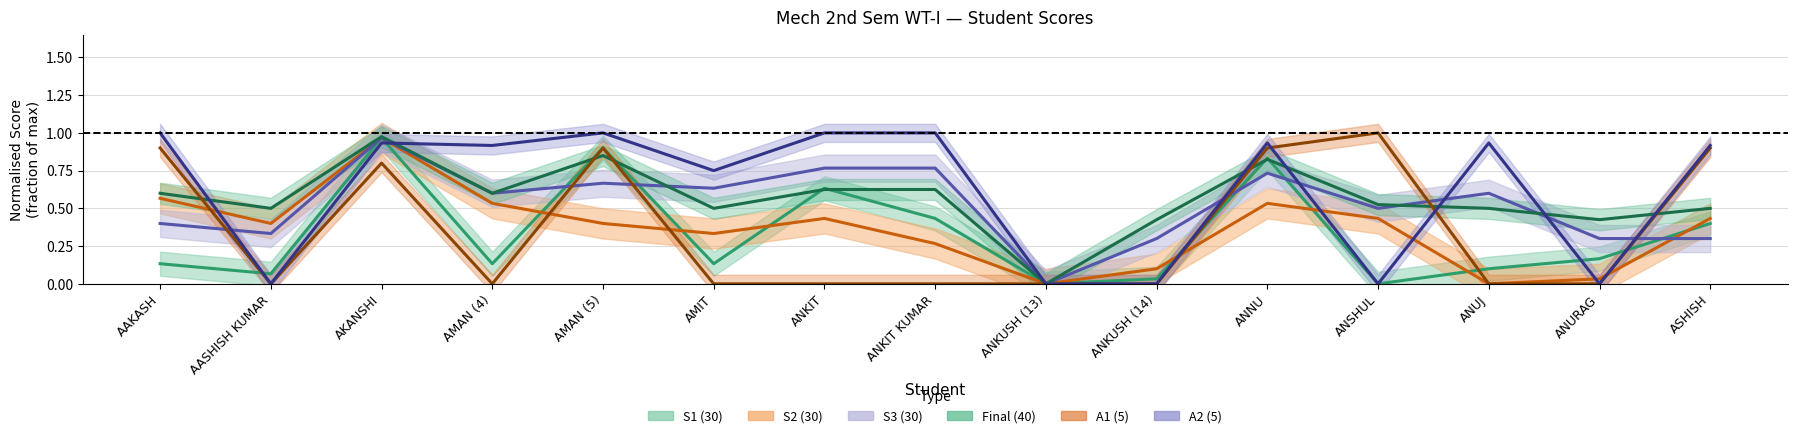

Reading left to right, extract all data points from this chart.

S1 (30): 0.1	0.1	1.0	0.1	0.9	0.1	0.6	0.4	0.0	0.0	0.8	0.0	0.1	0.2	0.4
S2 (30): 0.6	0.4	1.0	0.5	0.4	0.3	0.4	0.3	0.0	0.1	0.5	0.4	0.0	0.0	0.4
S3 (30): 0.4	0.3	1.0	0.6	0.7	0.6	0.8	0.8	0.0	0.3	0.7	0.5	0.6	0.3	0.3
Final (40): 0.6	0.5	1.0	0.6	0.8	0.5	0.6	0.6	0.0	0.4	0.8	0.5	0.5	0.4	0.5
A1 (5): 0.9	0.0	0.8	0.0	0.9	0.0	0.0	0.0	0.0	0.0	0.9	1.0	0.0	0.0	0.9
A2 (5): 1.0	0.0	0.9	0.9	1.0	0.8	1.0	1.0	0.0	0.0	0.9	0.0	0.9	0.0	0.9